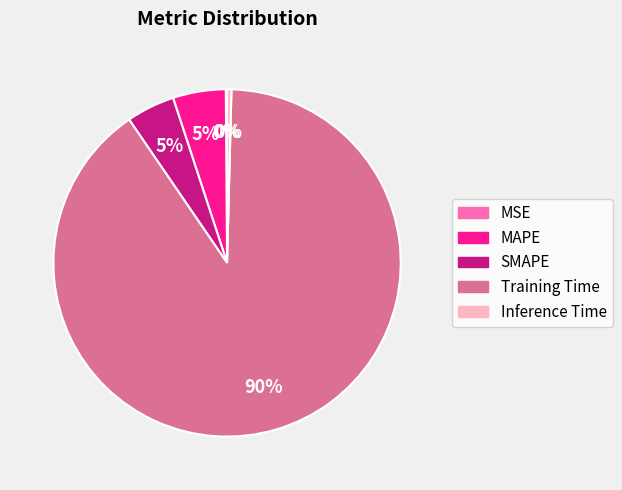

Do MAPE and Inference Time together represent more than half of the pie?

No